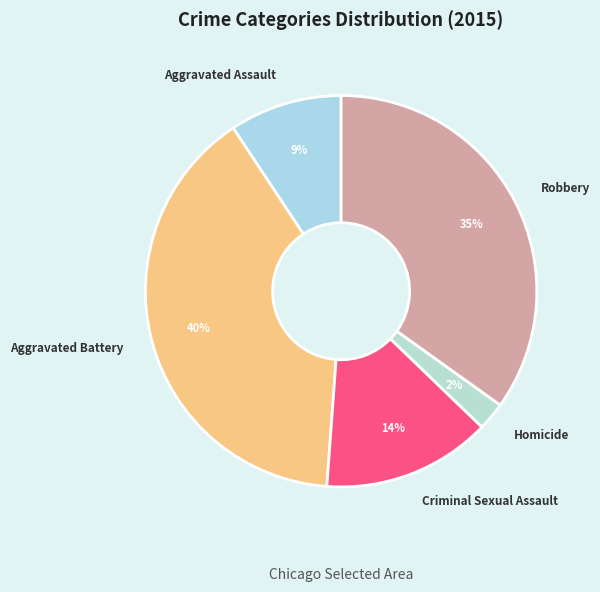

To the nearest percent, what is the difference between the Robbery and Homicide slice percentages?

33%